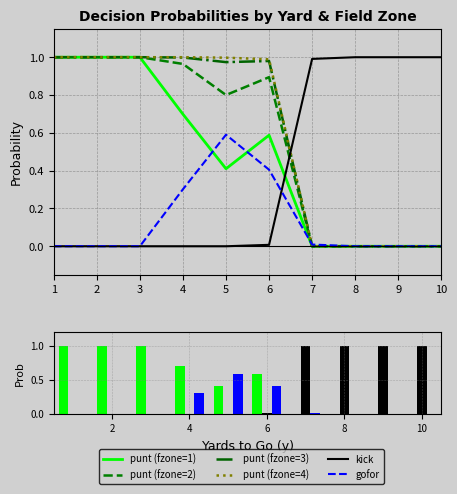

Reading left to right, transcribe all the data shown in this chart.

punt (fzone=1): 1=1.0	2=1.0	3=1.0	4=0.7	5=0.4	6=0.6	7=0.0	8=0.0	9=0.0	10=0.0
punt (fzone=2): 1=1.0	2=1.0	3=1.0	4=1.0	5=0.8	6=0.9	7=0.0	8=0.0	9=0.0	10=0.0
punt (fzone=3): 1=1.0	2=1.0	3=1.0	4=1.0	5=1.0	6=1.0	7=0.0	8=0.0	9=0.0	10=0.0
punt (fzone=4): 1=1.0	2=1.0	3=1.0	4=1.0	5=1.0	6=1.0	7=0.0	8=0.0	9=0.0	10=0.0
kick: 1=0.0	2=0.0	3=0.0	4=0.0	5=0.0	6=0.0	7=1.0	8=1.0	9=1.0	10=1.0
gofor: 1=0.0	2=0.0	3=0.0	4=0.3	5=0.6	6=0.4	7=0.0	8=0.0	9=0.0	10=0.0